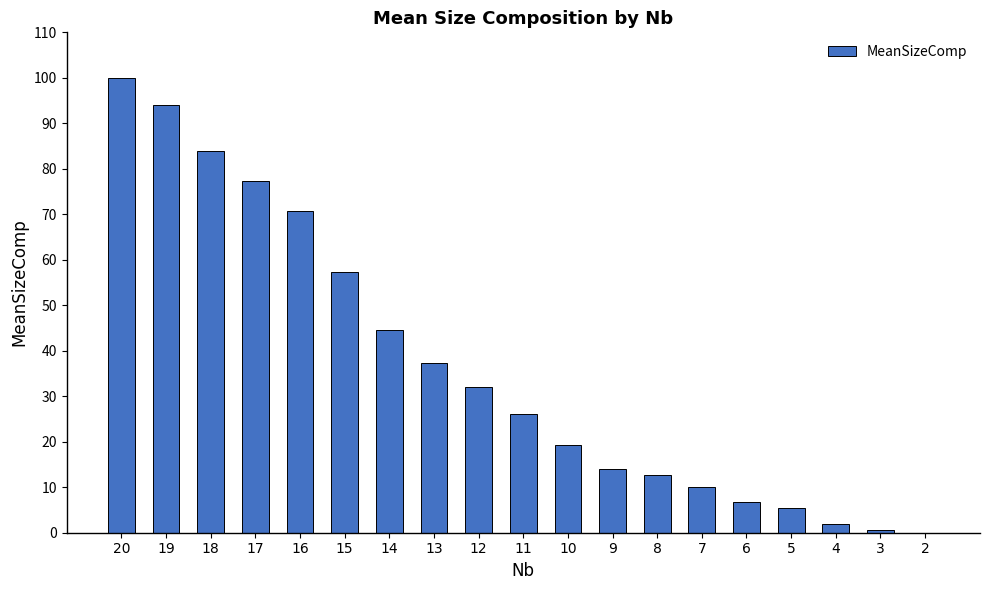

True or false: the data shows 26.0 at 11.

True